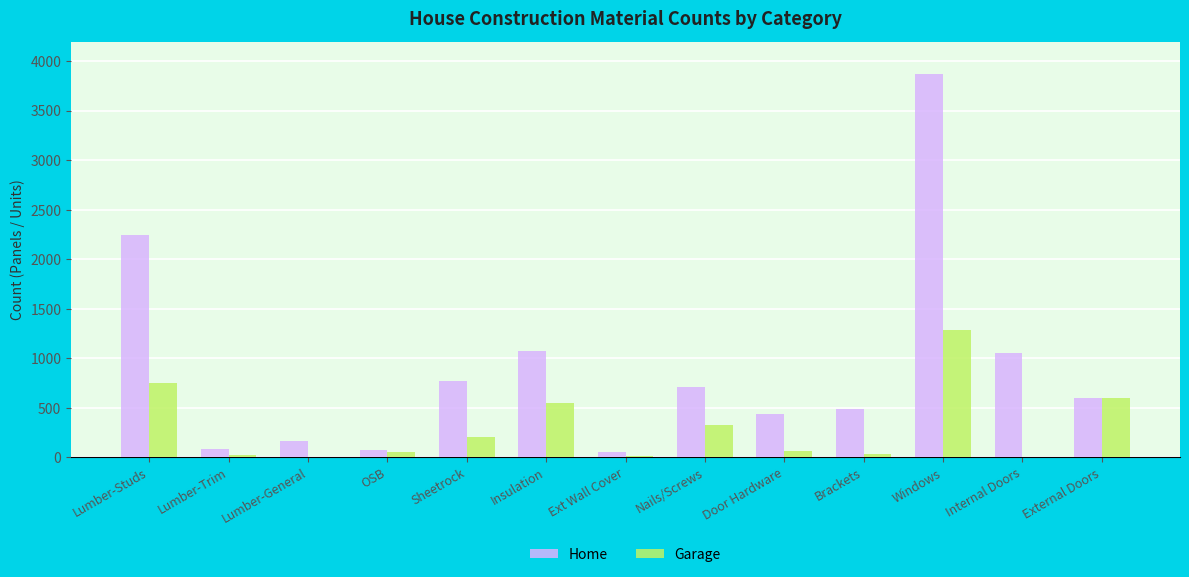

Between Ext Wall Cover and External Doors, which series saw the biggest shift?

Garage